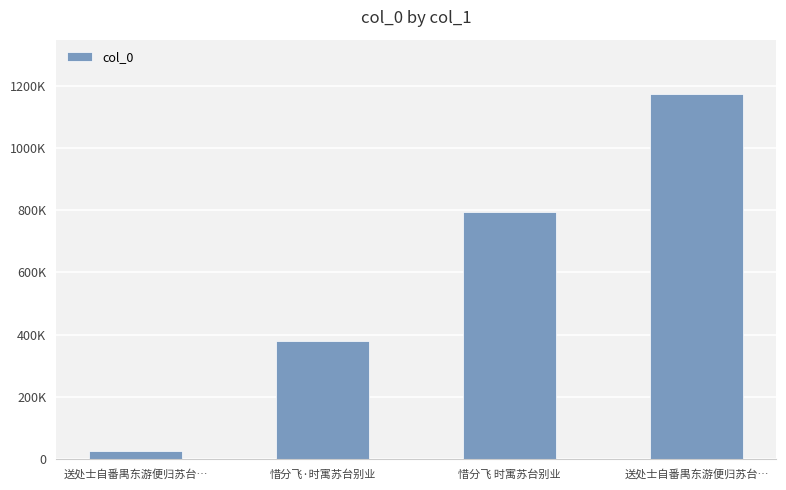

Does the chart contain any negative values?

No